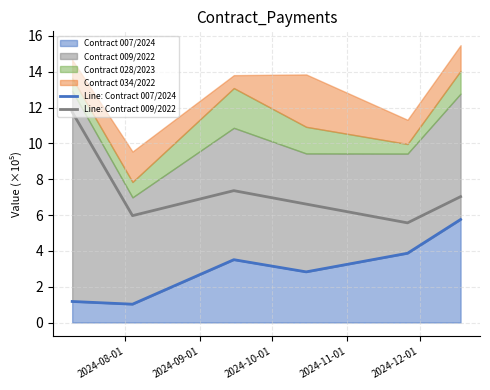

How many interior local valleys does the Line: Contract 007/2024 series have?

2